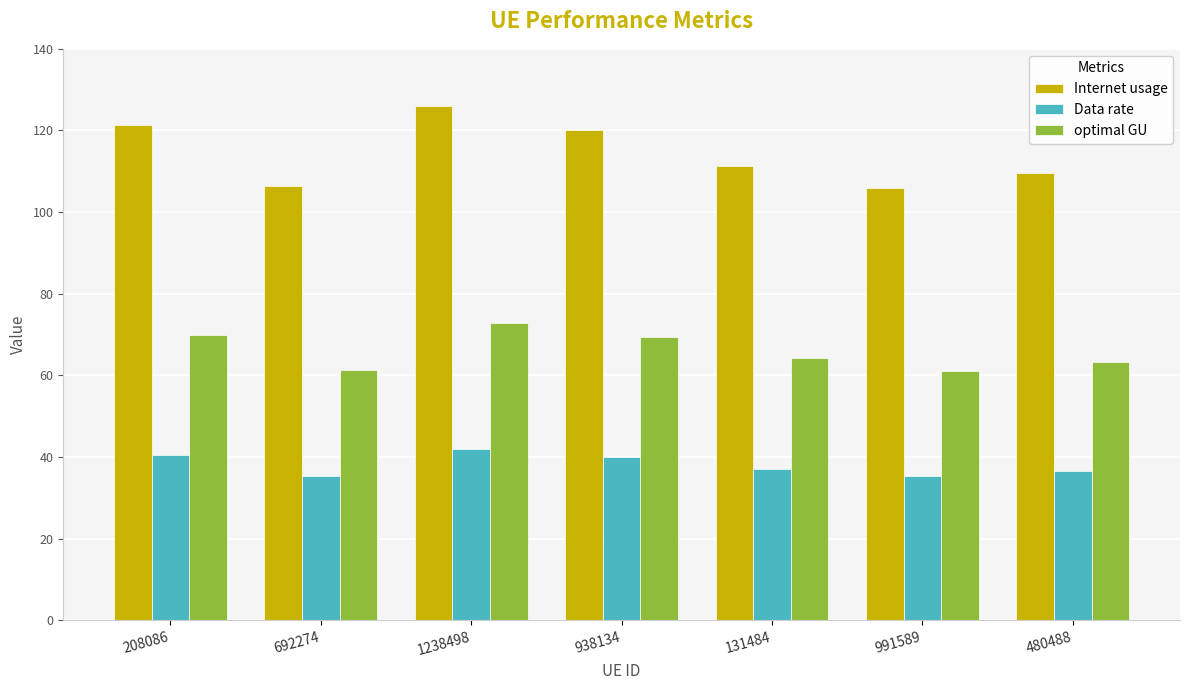

List the series in order of their peak value, highest first.

Internet usage, optimal GU, Data rate